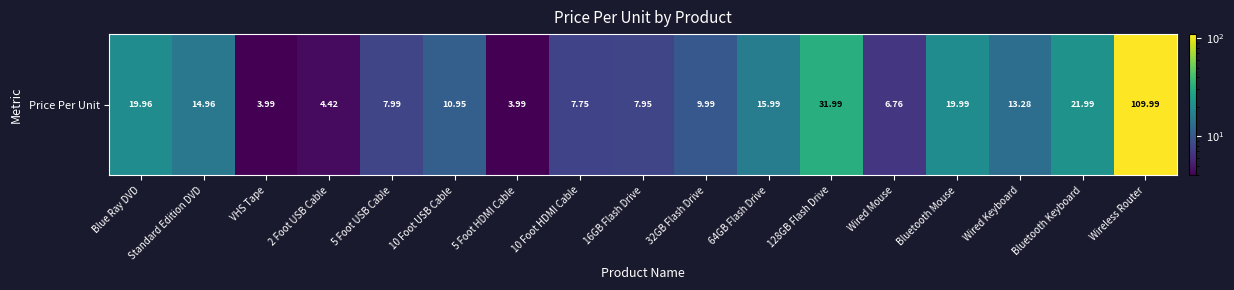

Which has a higher value, Wired Mouse or 64GB Flash Drive?

64GB Flash Drive